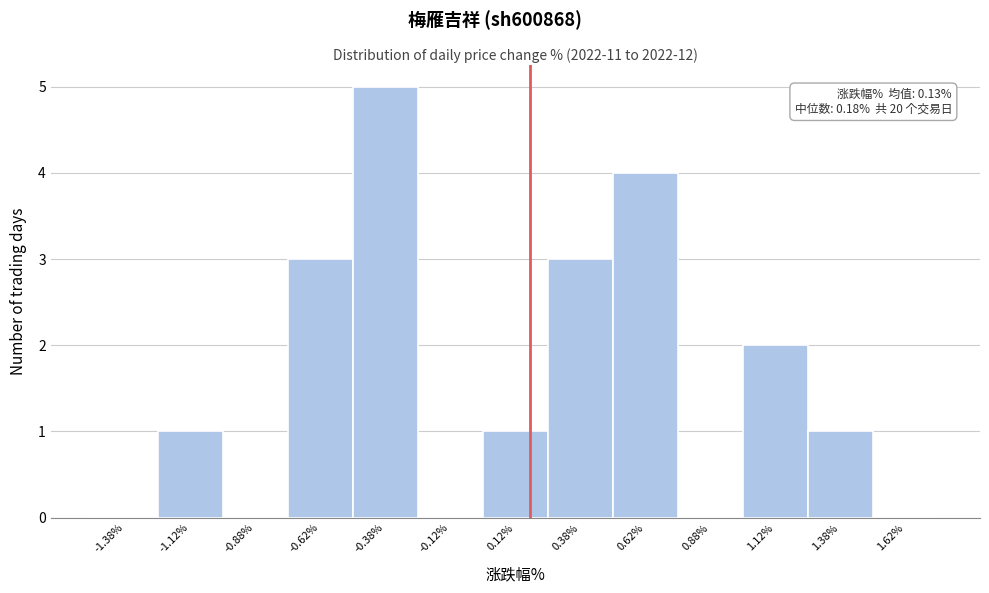

Over which range of the x-axis is the bar tallest?

-0.50 to -0.25